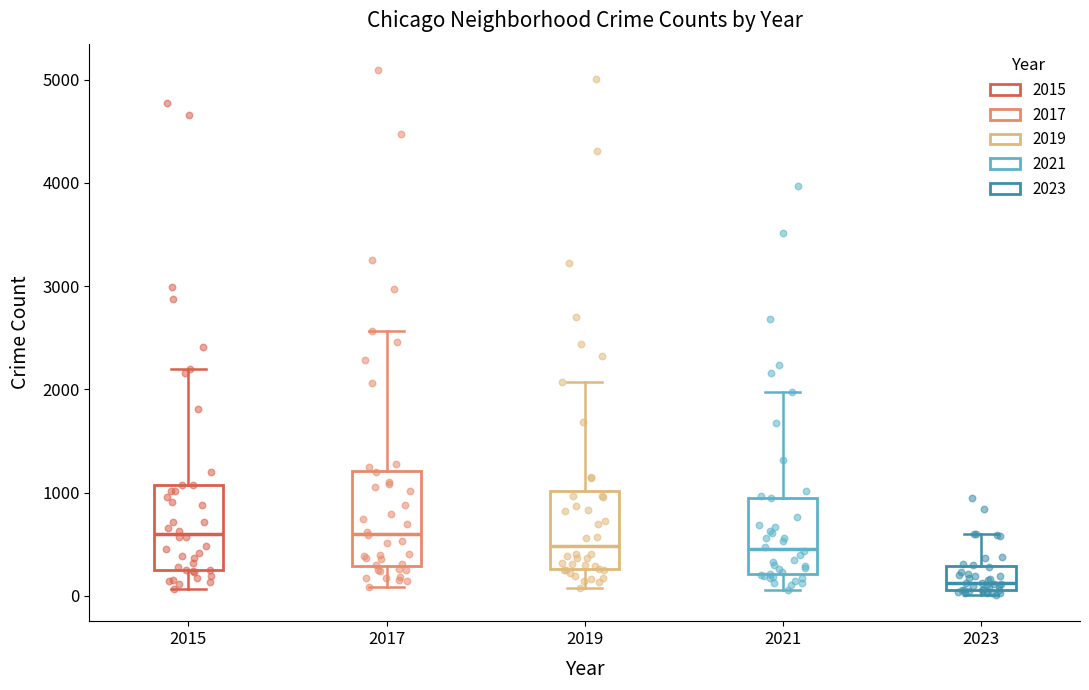

Where does the upper whisker of the box at x = 2023 end on the y-axis? The values are not printed on the chart, so give them approximately, as read against the axis.

600